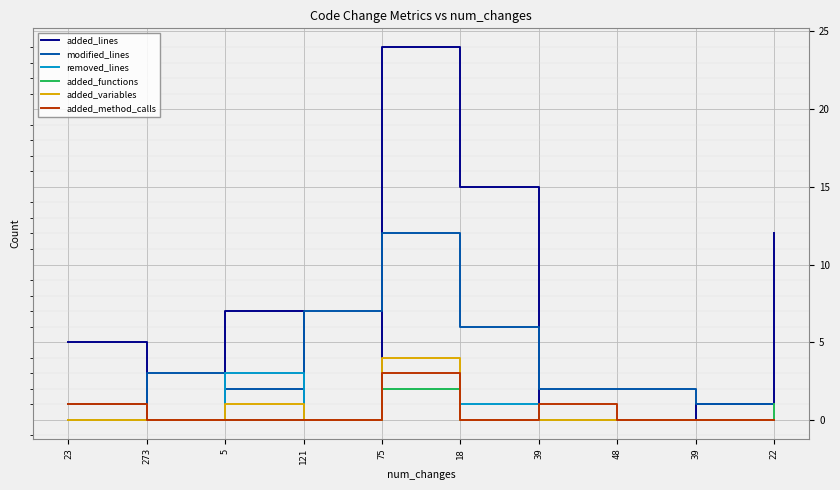

Between 5 and 39, which is larger?

5